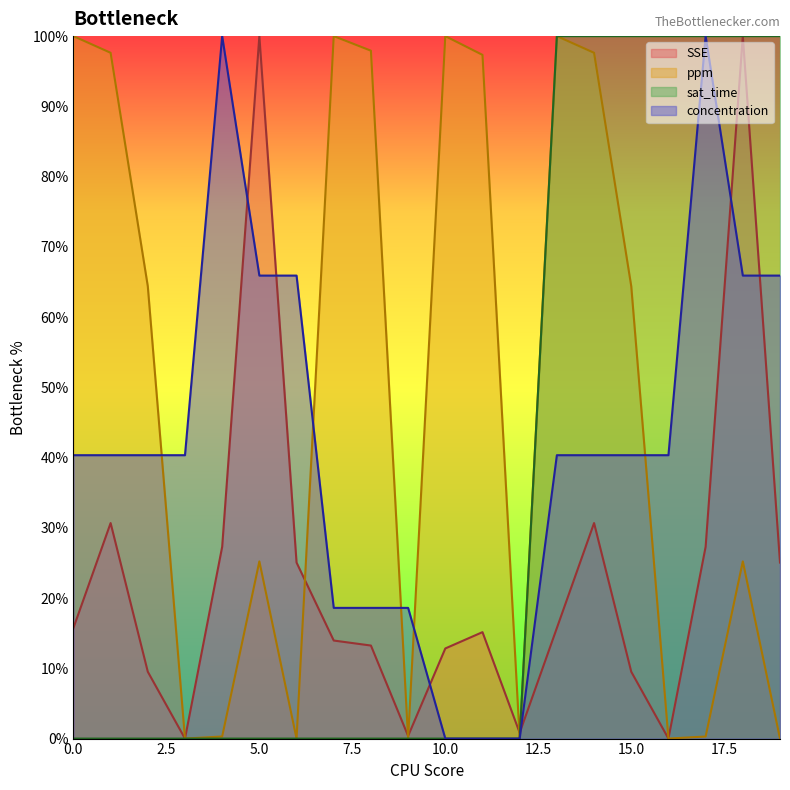

Does the chart display data point markers on the line(s)?

No